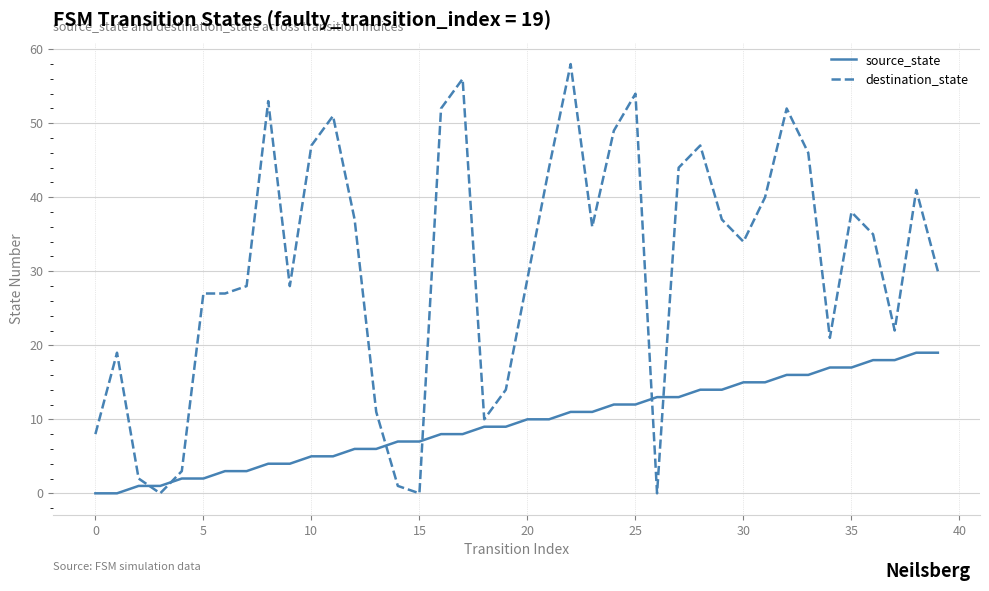

How many lines are shown in the chart?

2